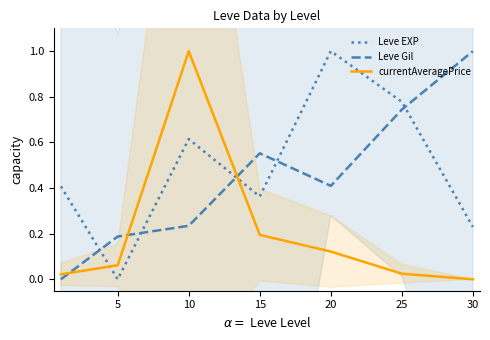

At how many categories does at least one series exceed 0?

7